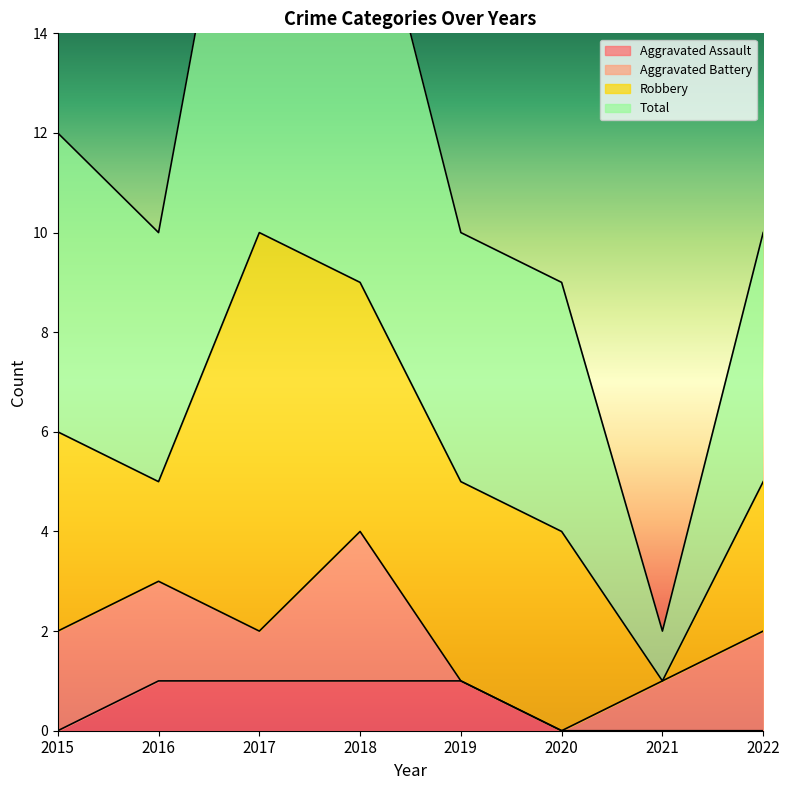

What is the value of the Total point at the 3rd from the left?

21